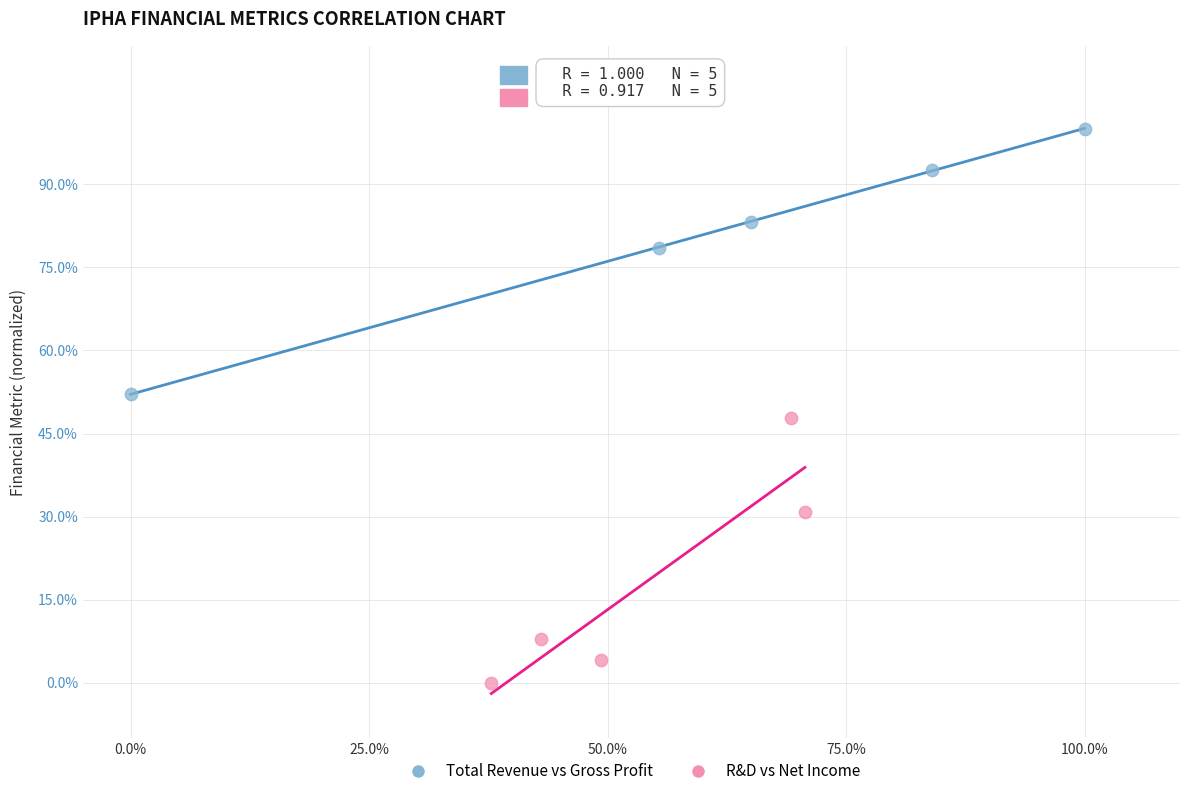

Which series reaches the maximum Y coordinate?

Total Revenue vs Gross Profit